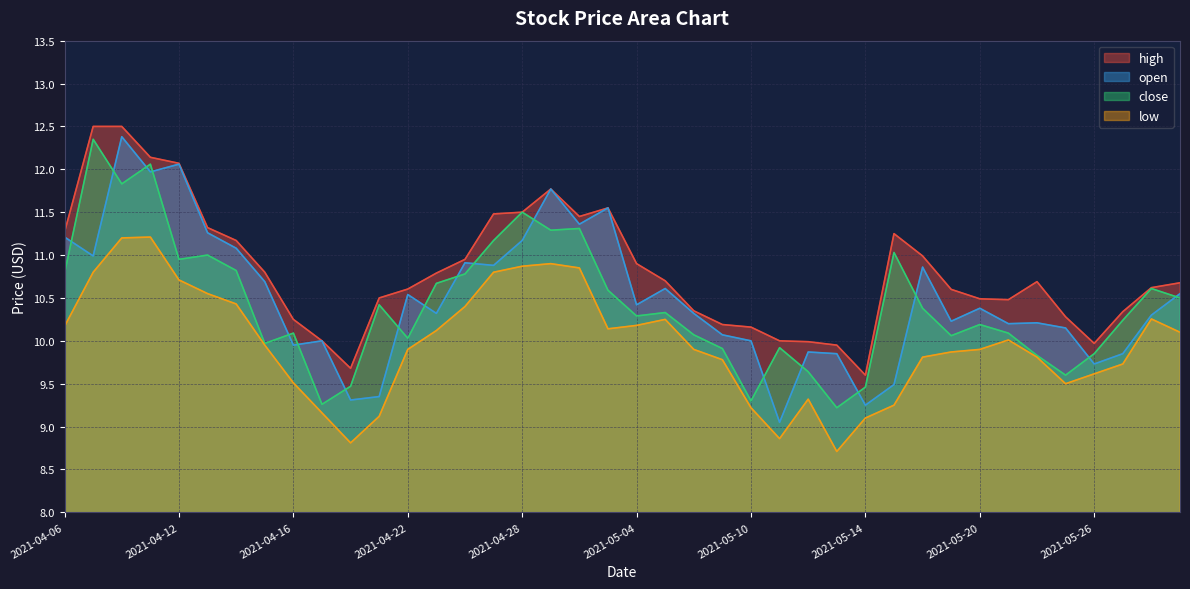

What position from the right is 2021-04-09?

37